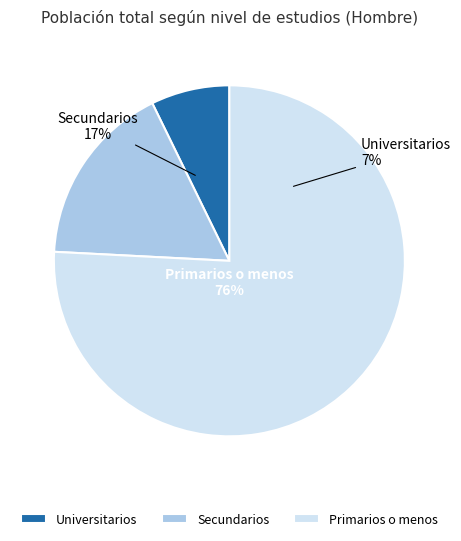

How many slices are in this pie chart?

3